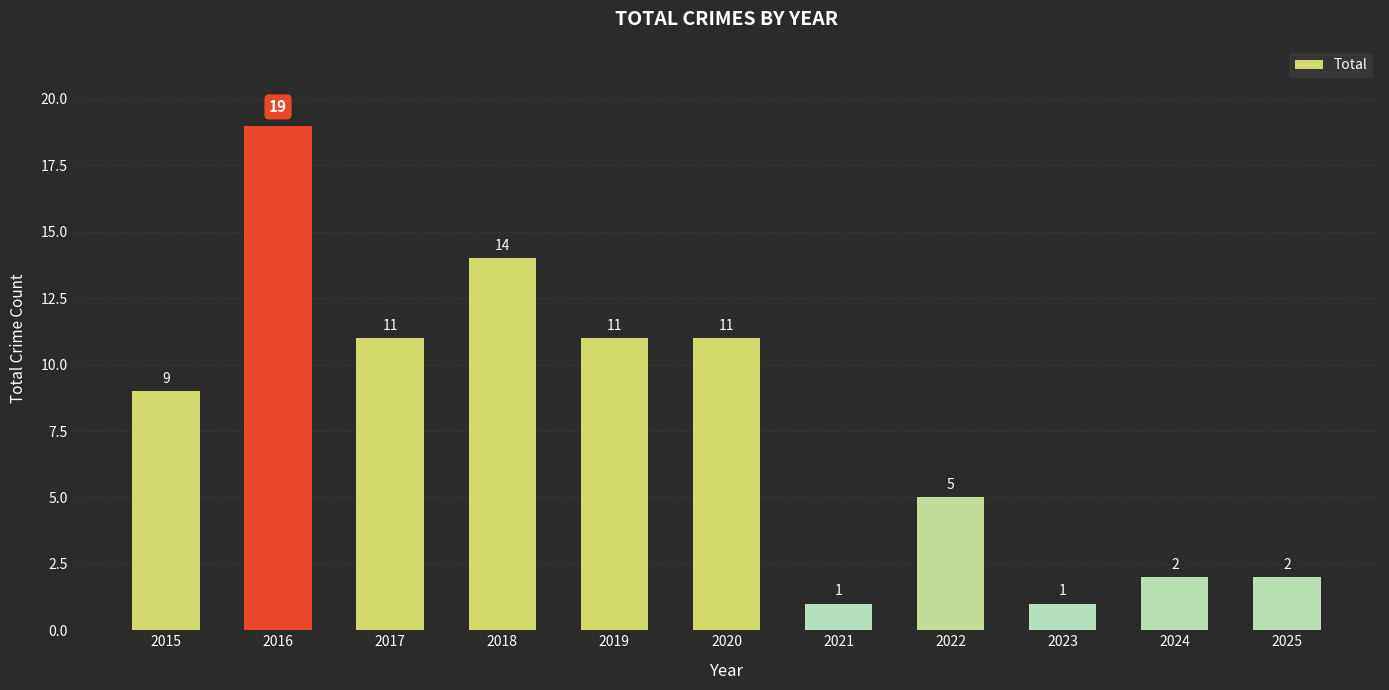

What is the sum of all values?

86